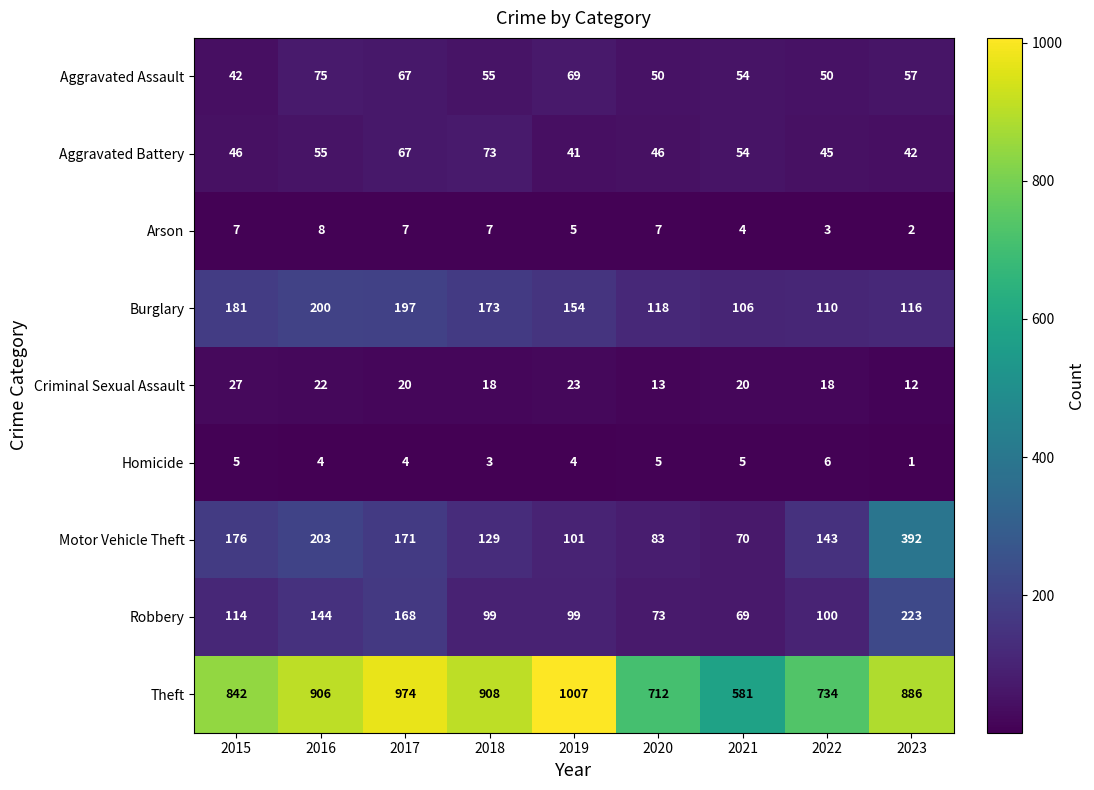

At 2019, list the series in order from largest to smallest.

Theft, Burglary, Motor Vehicle Theft, Robbery, Aggravated Assault, Aggravated Battery, Criminal Sexual Assault, Arson, Homicide